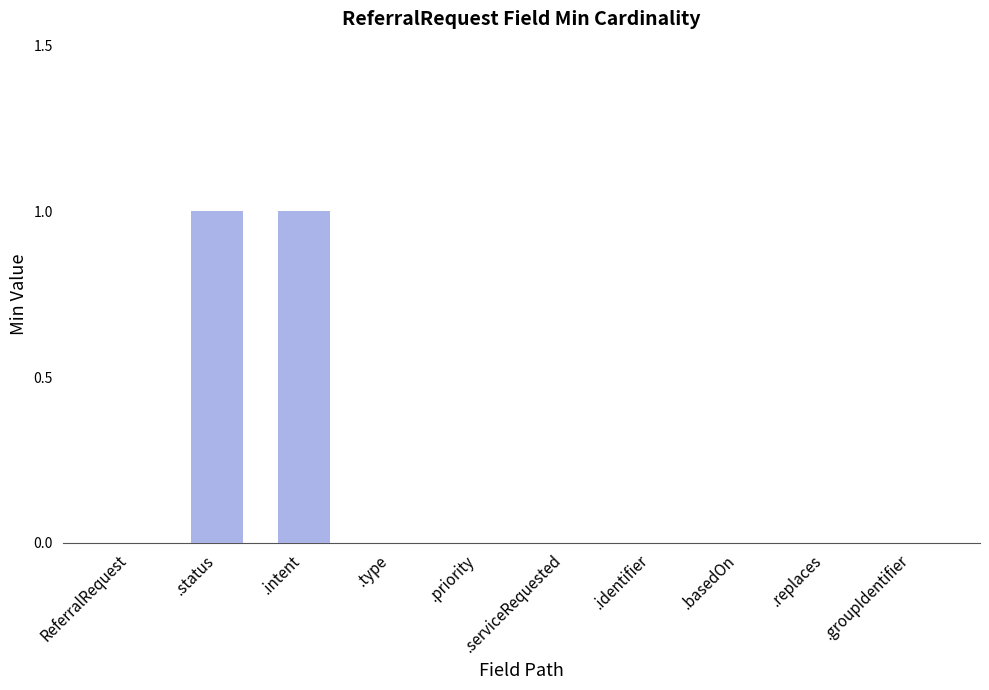

The value at .replaces is 0. True or false?

True